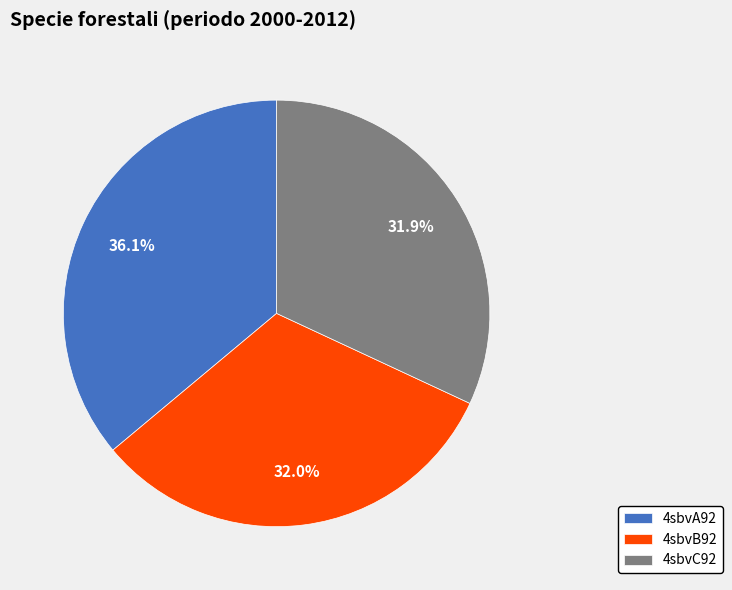

Does 4sbvC92 represent more than half of the total?

No